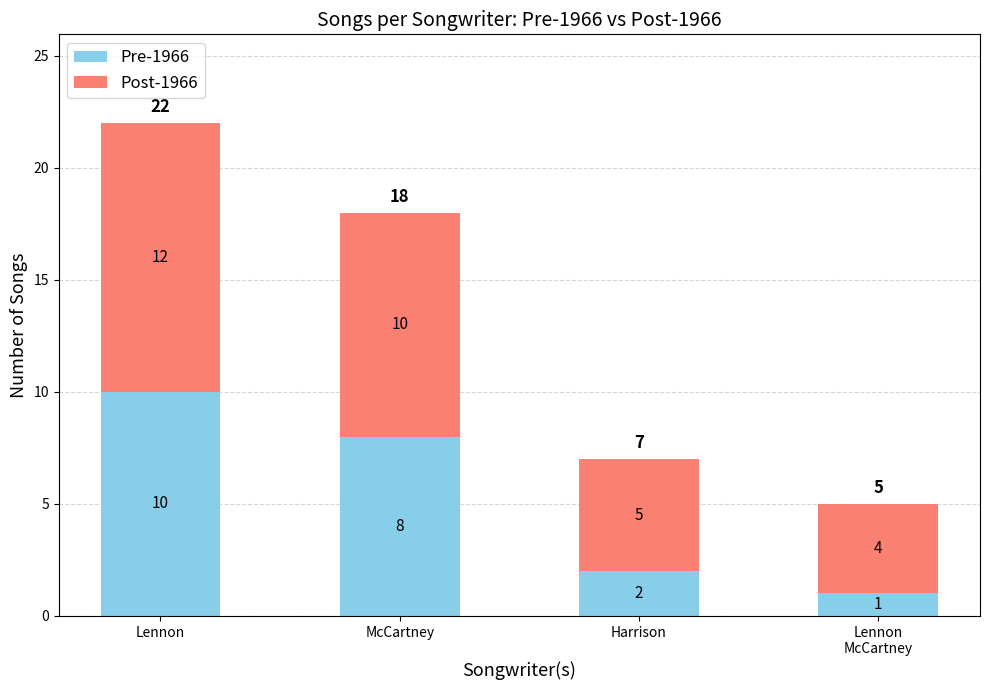

What is the maximum value for Pre-1966?

10